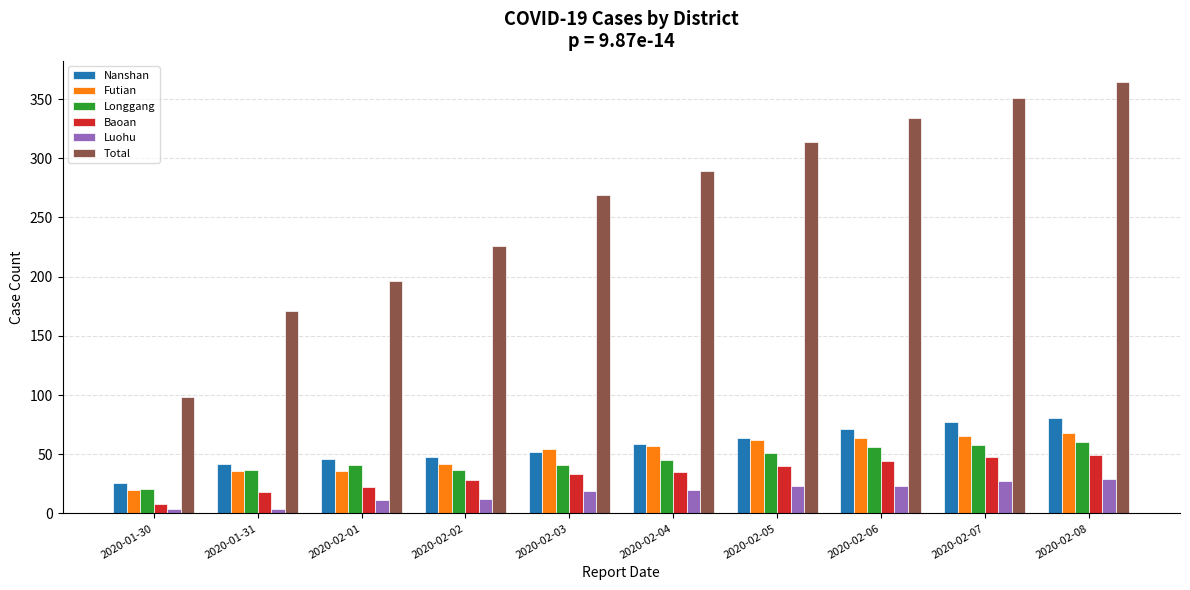

What is the difference between the maximum and minimum values in the Nanshan series?

55